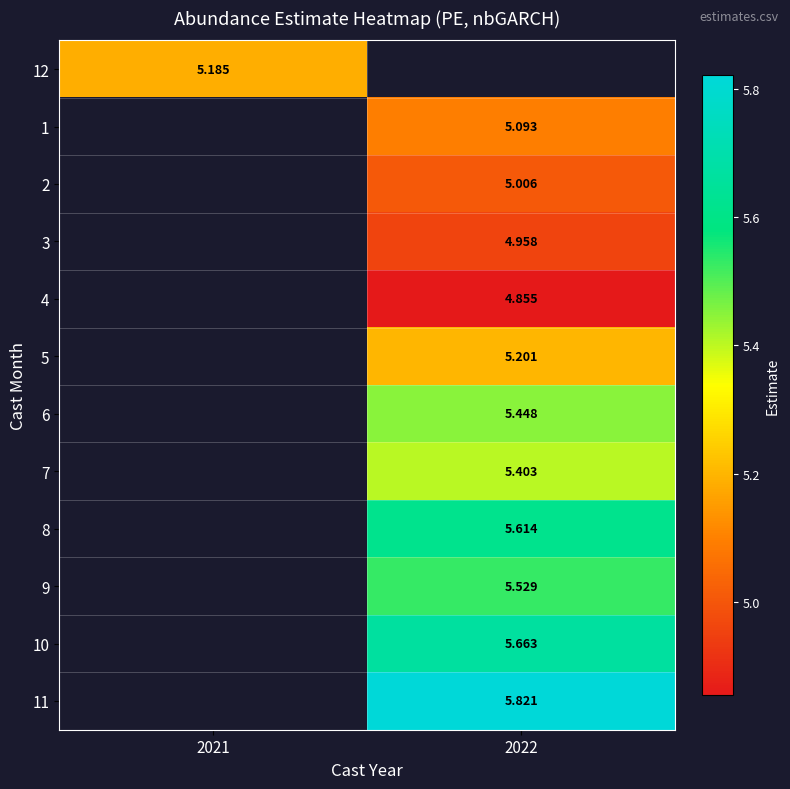

Is it true that 5 equals 5.2 at 2022?

True